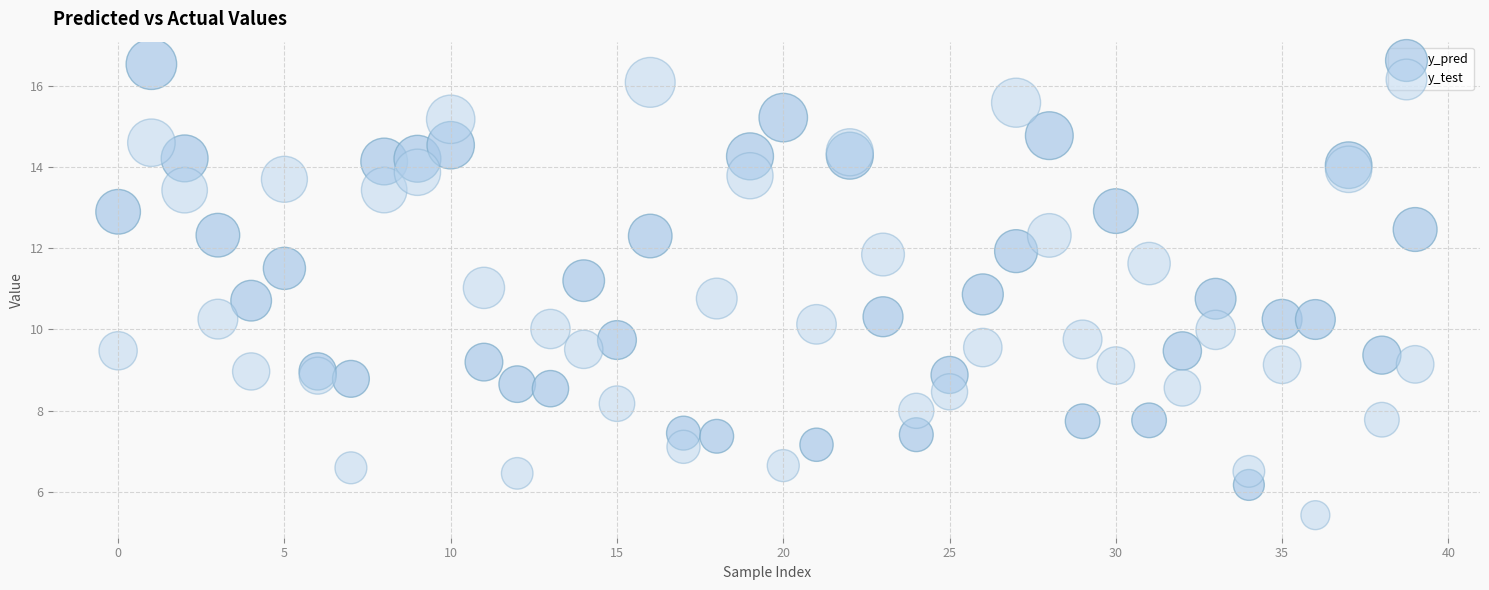

Which series contains the lowest Y value?

y_test